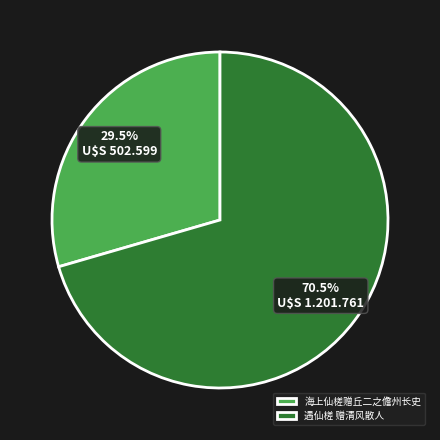

What is the ratio of the value at 海上仙槎赠丘二之儋州长史 to the value at 遇仙槎 赠清风散人?

0.4